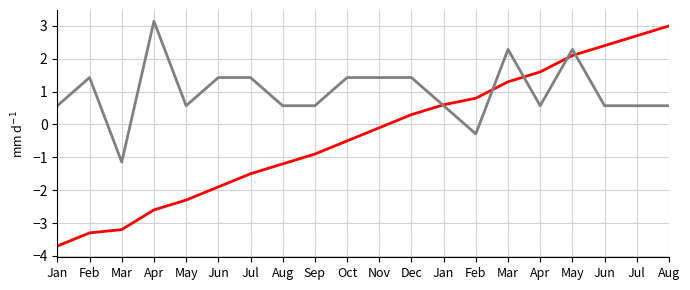

Reading left to right, what are all the values shown in this chart?

col_1 cumulative: -3.7	-3.3	-3.2	-2.6	-2.3	-1.9	-1.5	-1.2	-0.9	-0.5	-0.1	0.3	0.6	0.8	1.3	1.6	2.1	2.4	2.7	3.0
col_1 rolling mean: 0.6	1.4	-1.1	3.1	0.6	1.4	1.4	0.6	0.6	1.4	1.4	1.4	0.6	-0.3	2.3	0.6	2.3	0.6	0.6	0.6